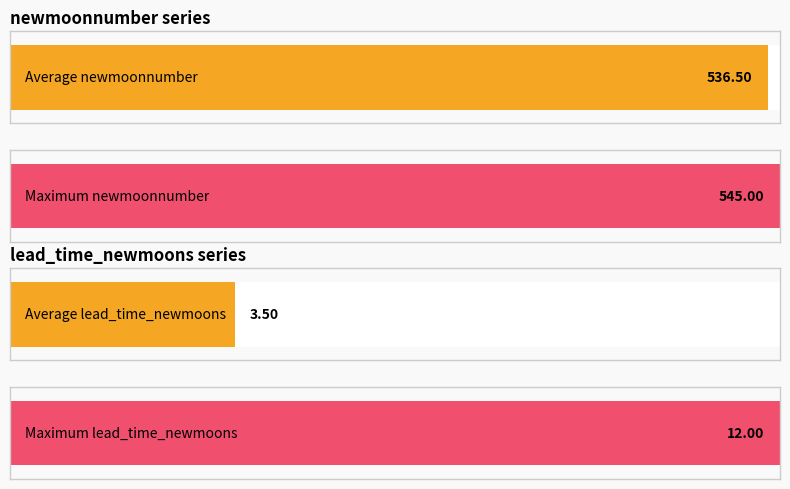

How many values in the lead_time_newmoons series exceed 4?

8